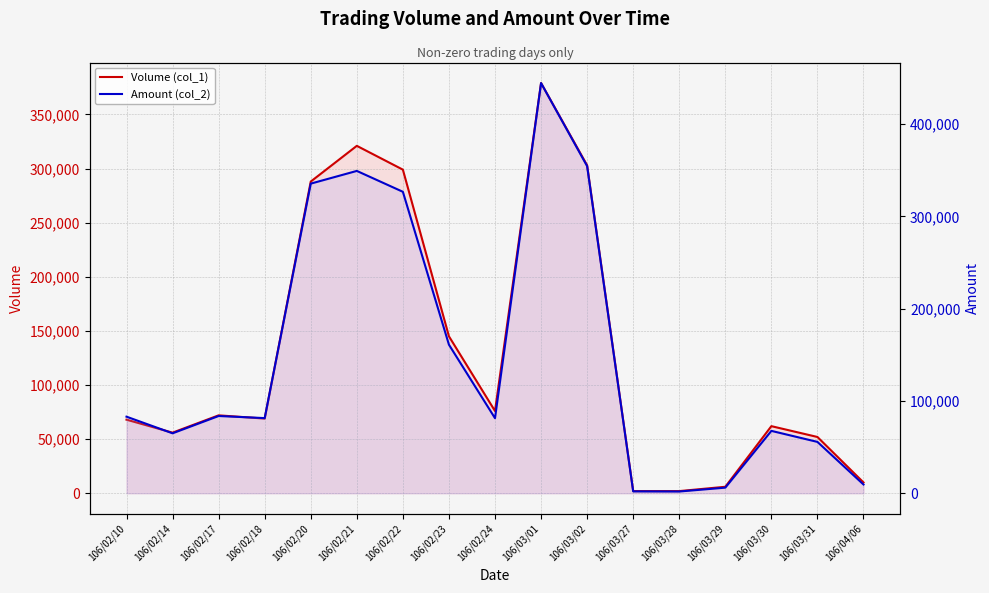

What are all the series names shown in the legend?

Volume (col_1), Amount (col_2)